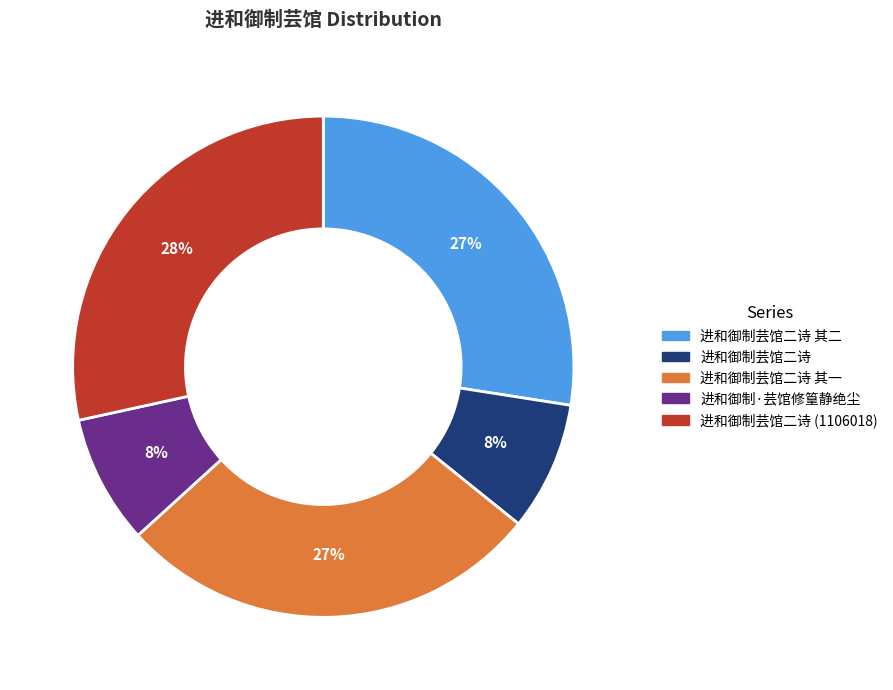

Is there a majority slice in this chart?

No